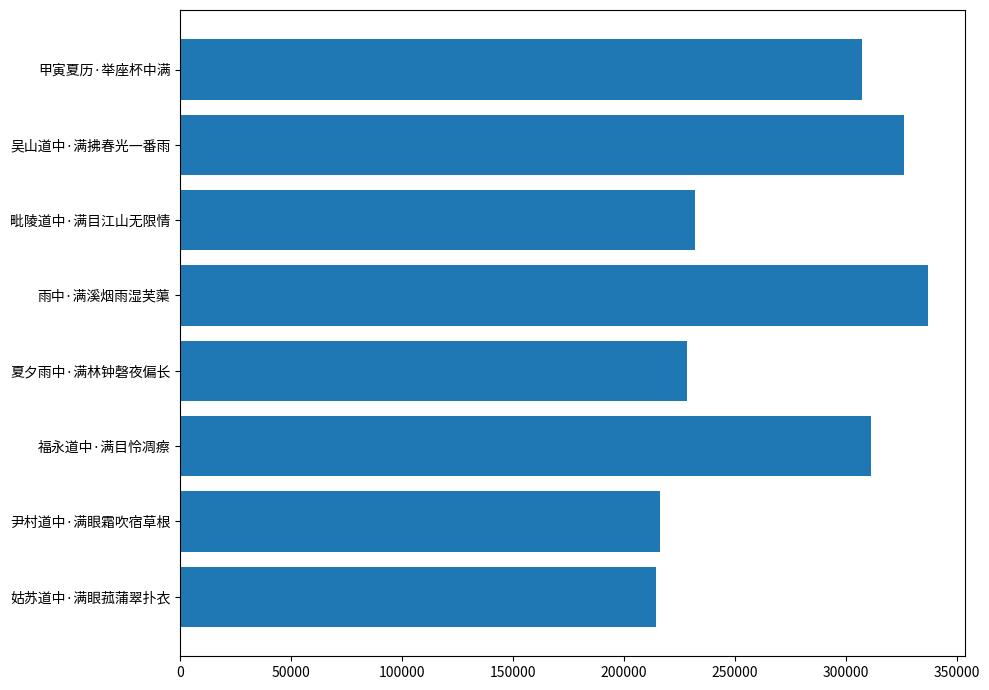

What is the difference between the maximum and minimum values?

122596